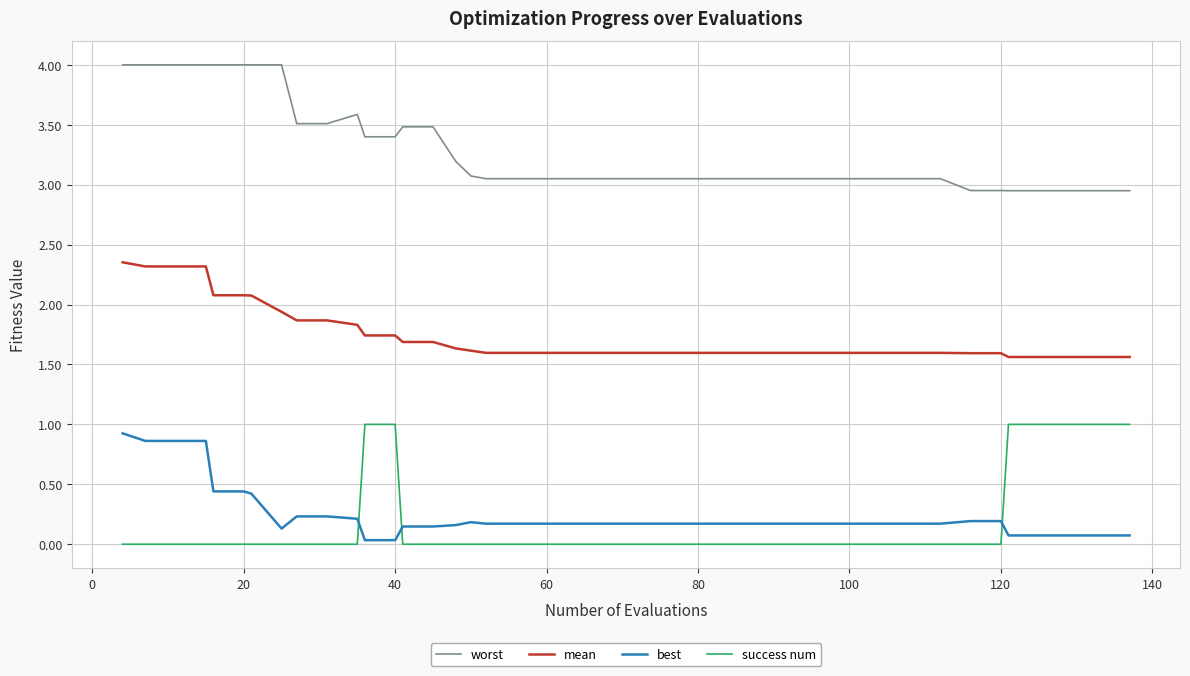

Which series has the largest total across all categories?

worst